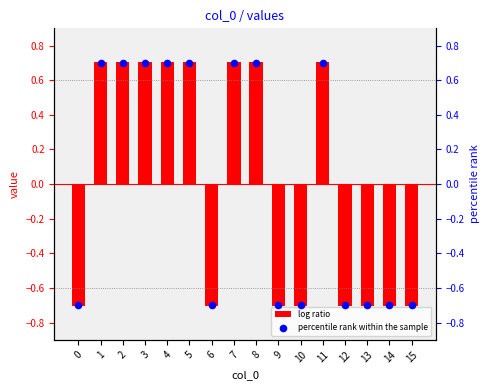

Is the value of log ratio at 1 greater than the value of percentile rank within the sample at 6?

Yes